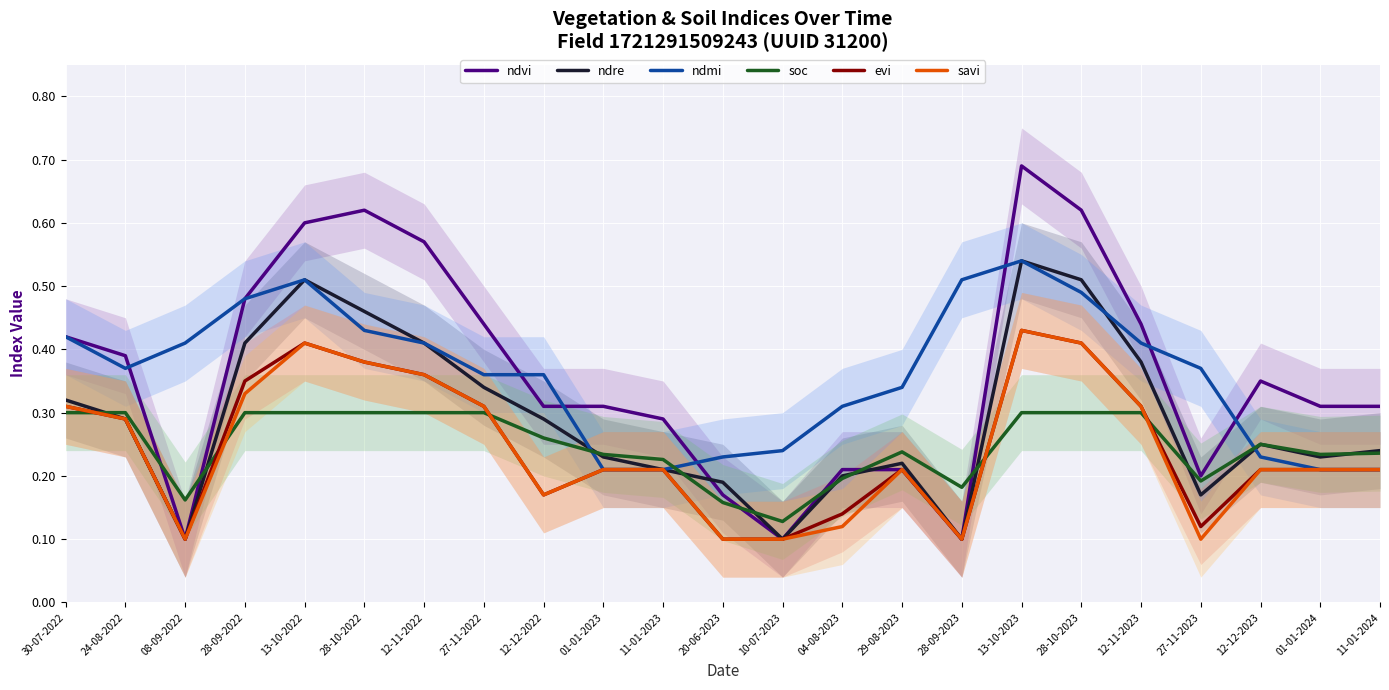

Between which two adjacent categories do soc and savi first intersect?

30-07-2022 and 24-08-2022